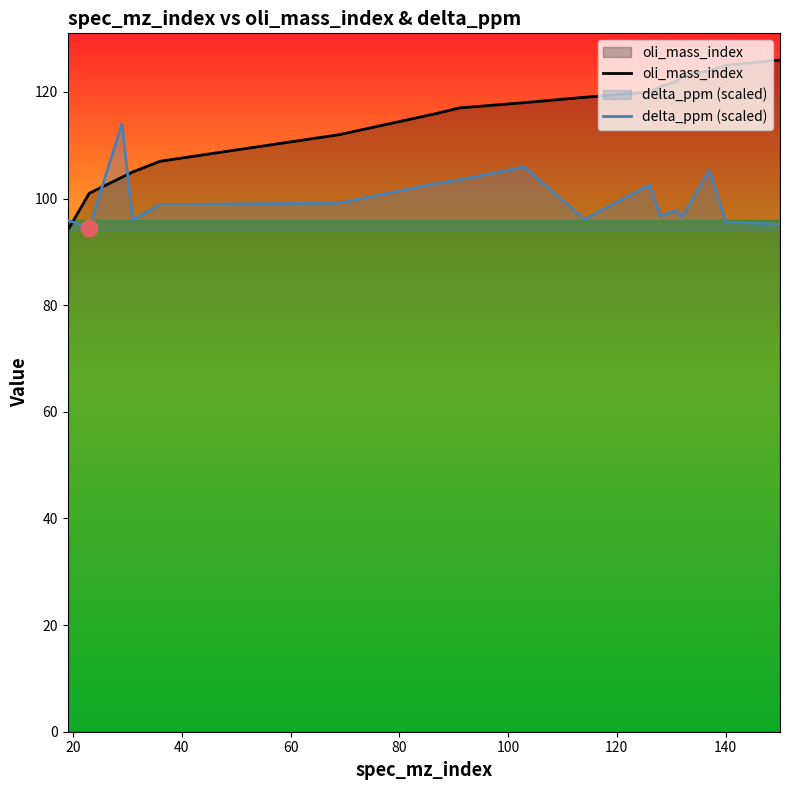

Which series has the largest range (max minus min)?

oli_mass_index